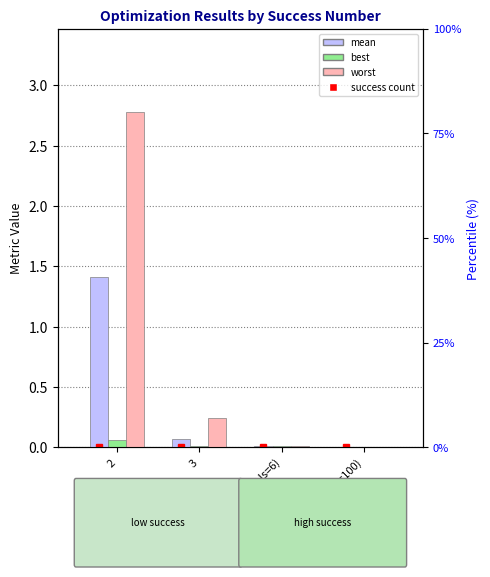

Rank the series by their maximum value, from lowest to highest.

best, mean, worst